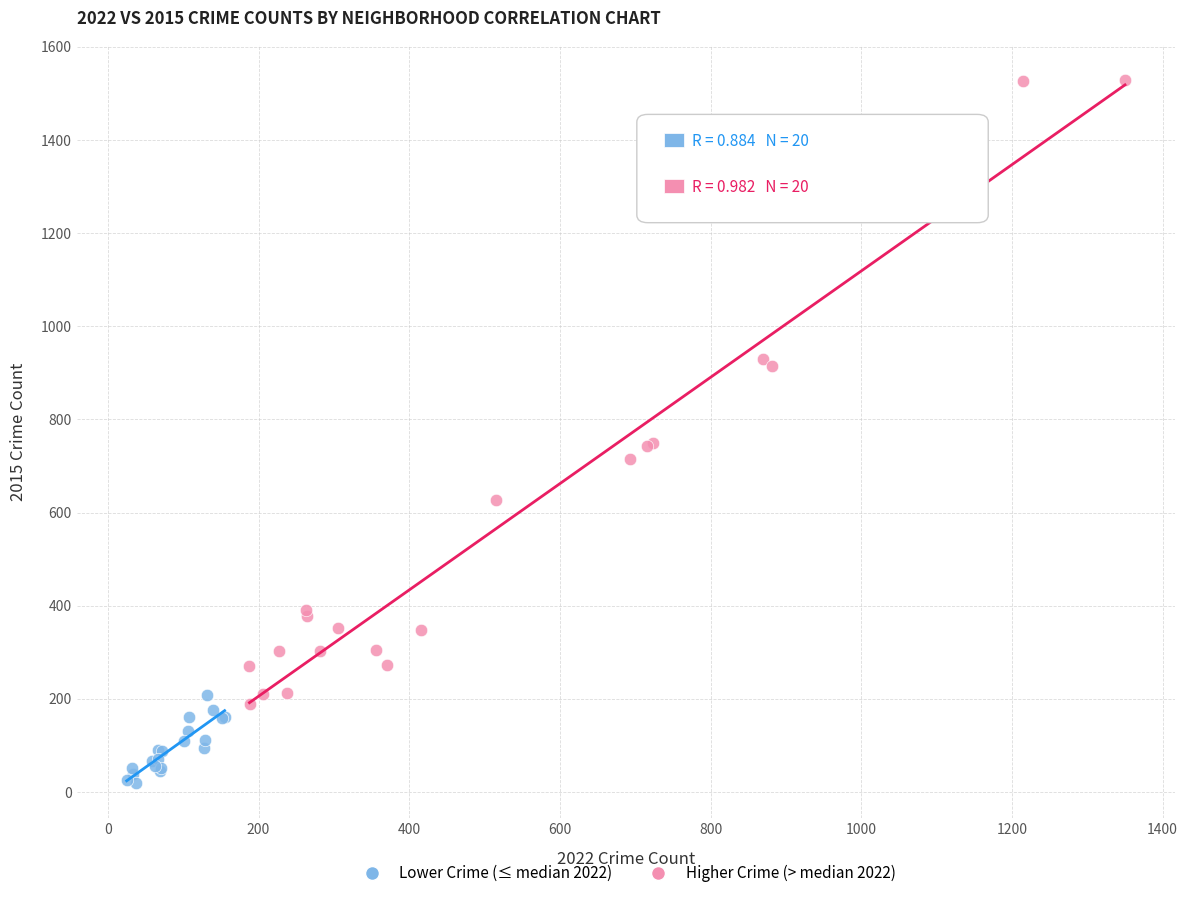

Which series contains the highest Y value?

Higher Crime (> median 2022)